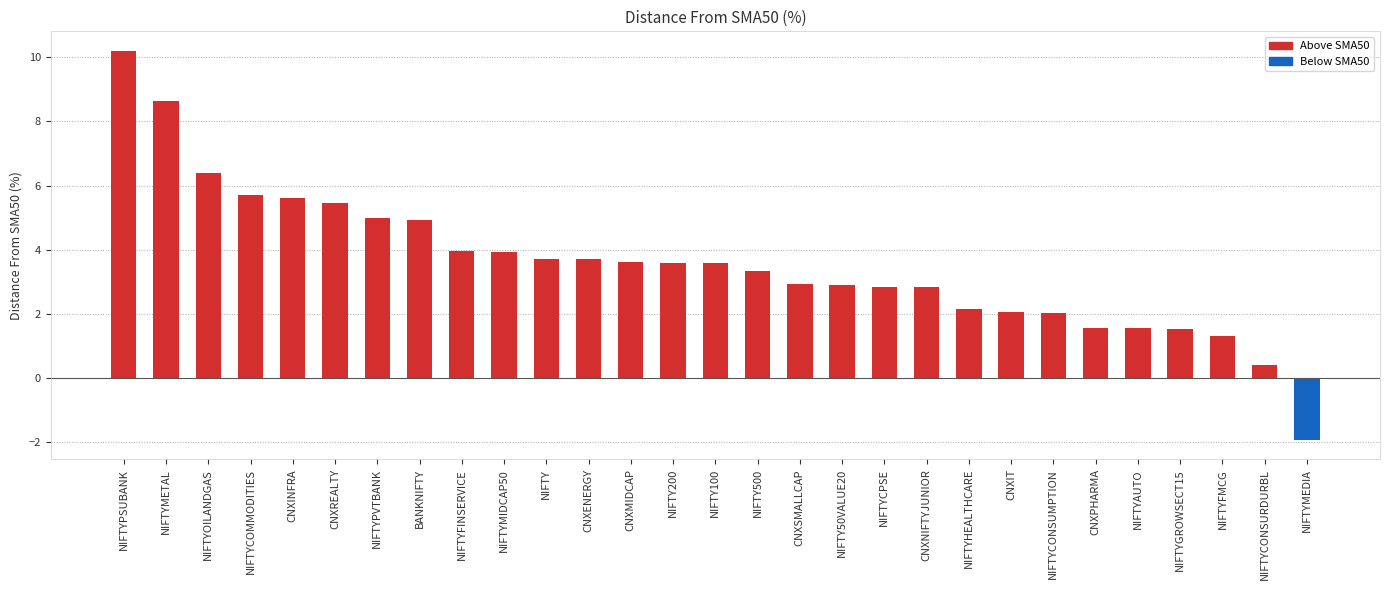

Which has a higher value, NIFTY500 or CNXREALTY?

CNXREALTY